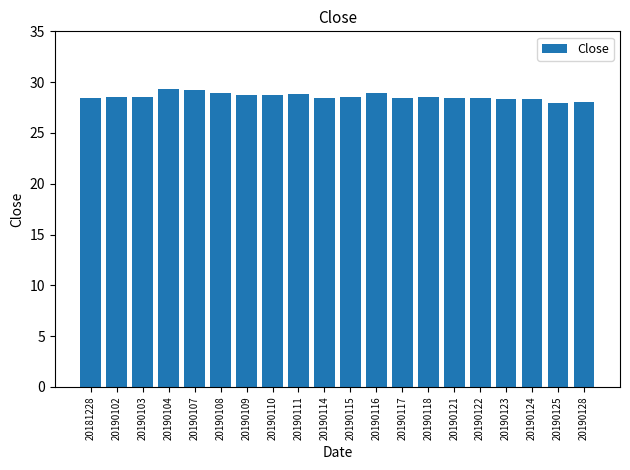

The chart shows a value of 13.6 at 20190103. True or false?

False